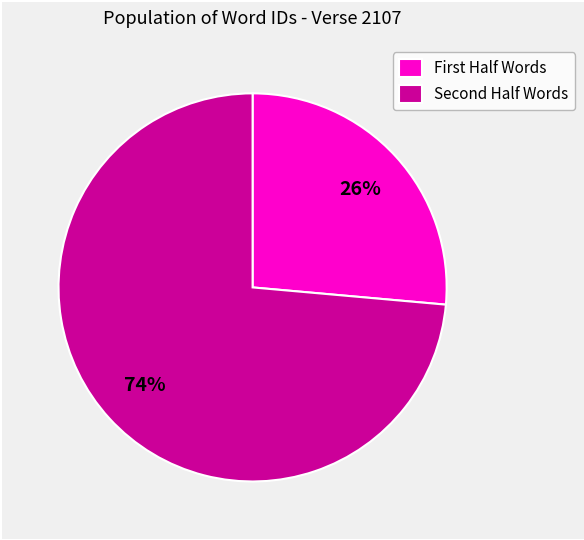

Which category has the biggest portion of the pie?

Second Half Words